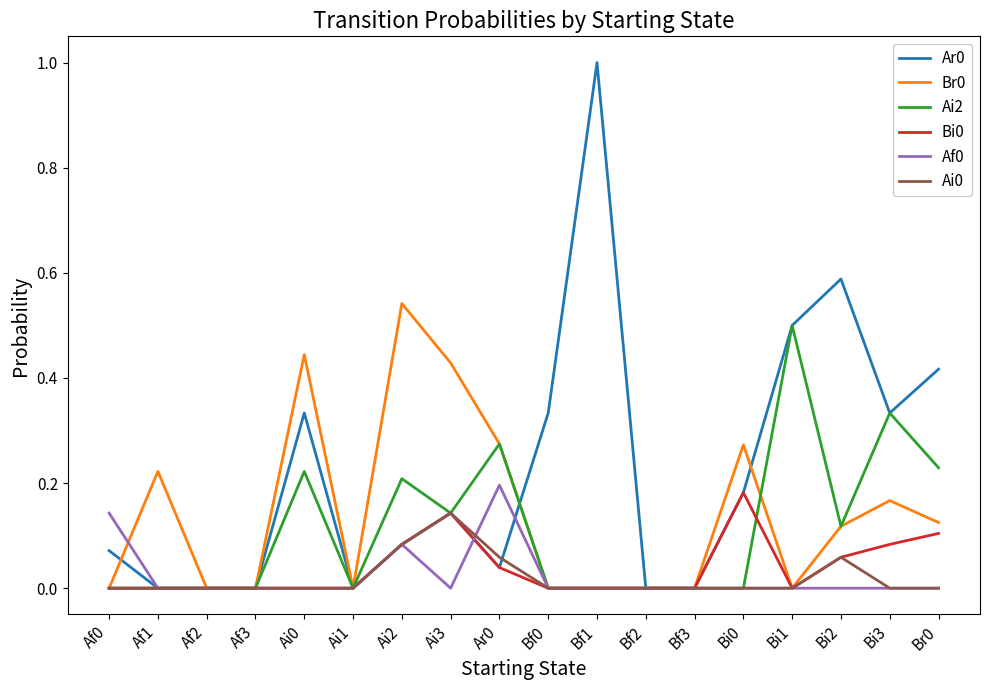

What is the greatest value displayed?

1.0